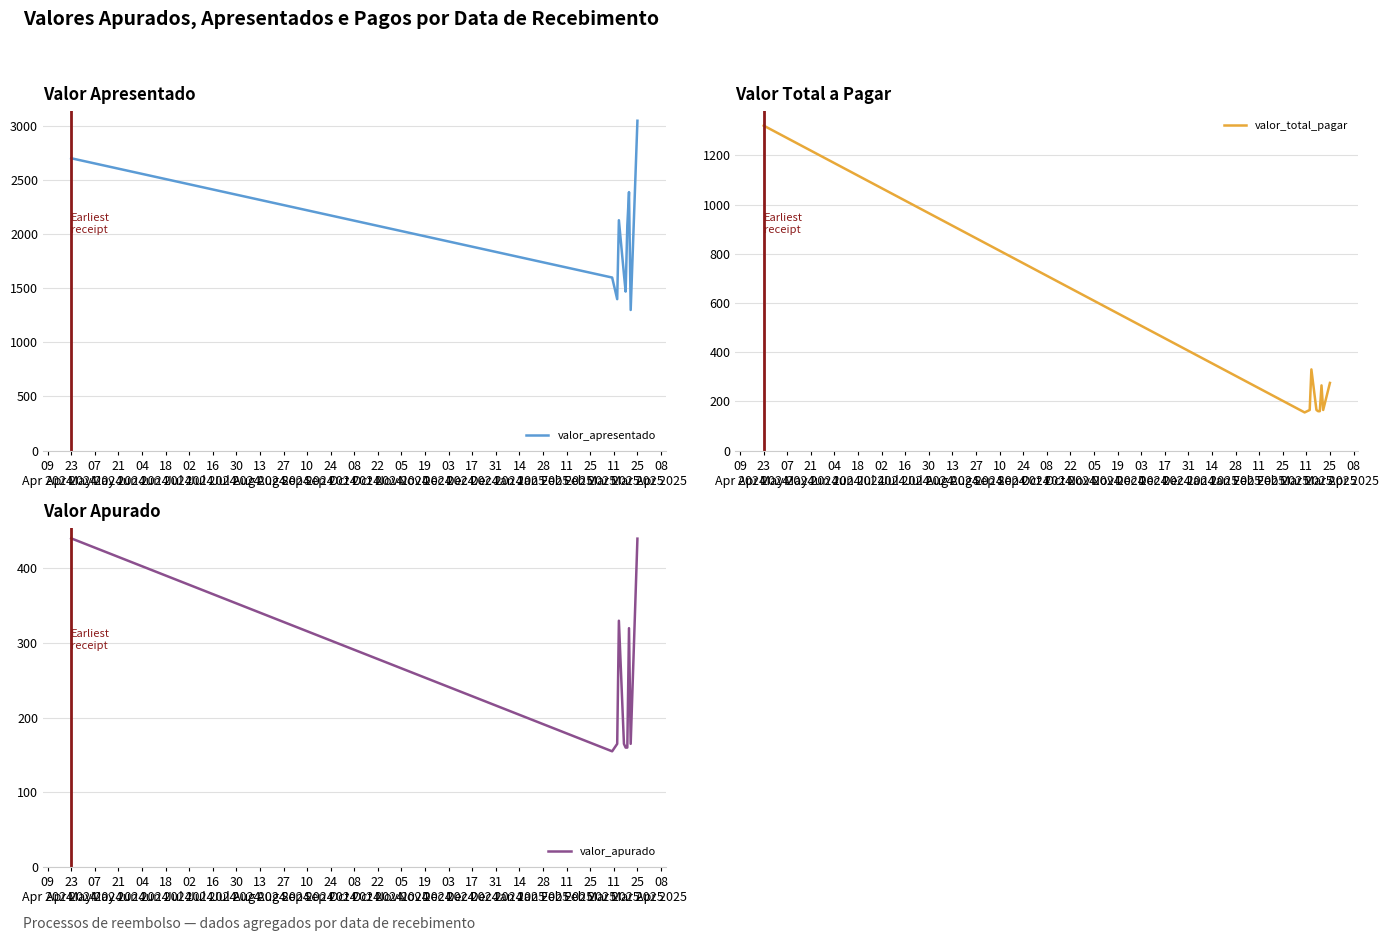

True or false: valor_apresentado and valor_apurado intersect in this chart.

False